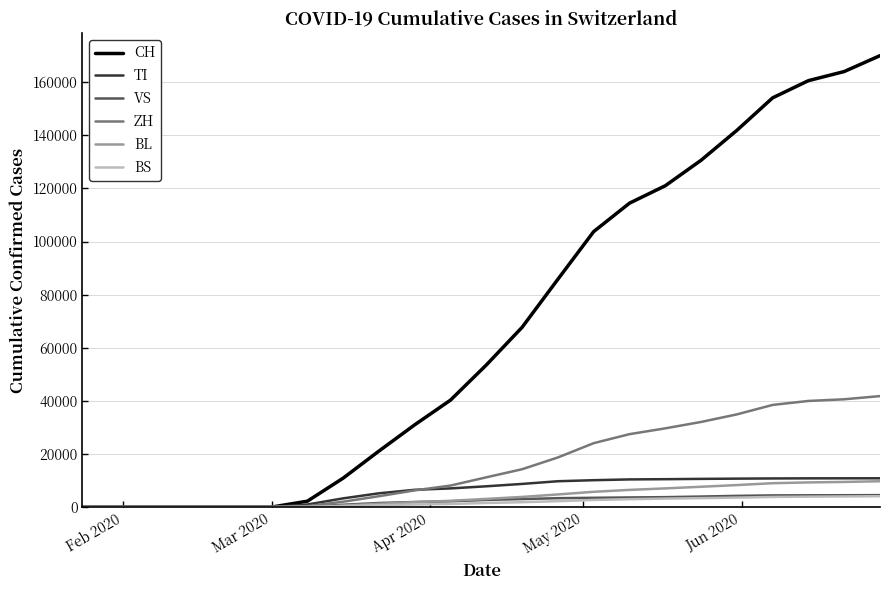

Which series has the widest spread of values?

CH